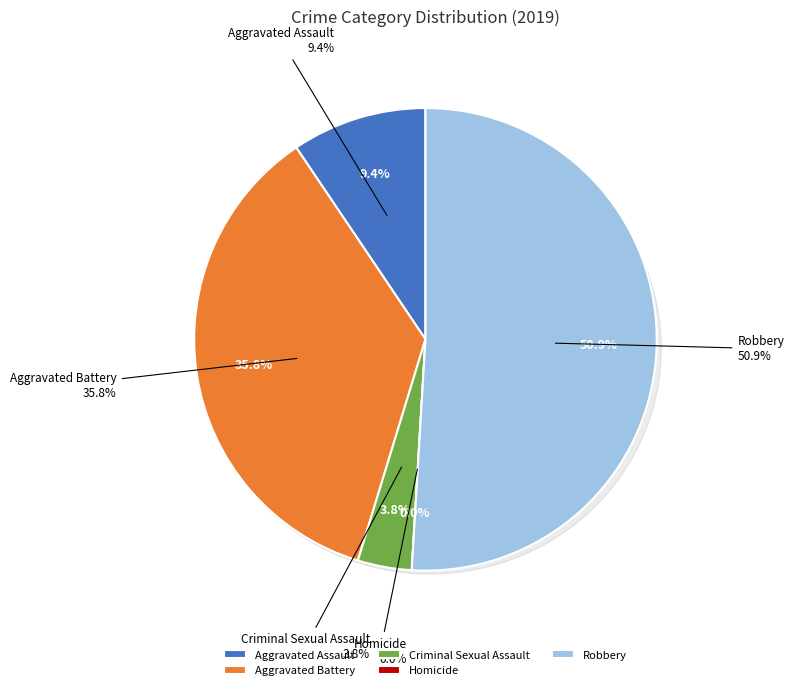

Count the number of slices in the pie.

5